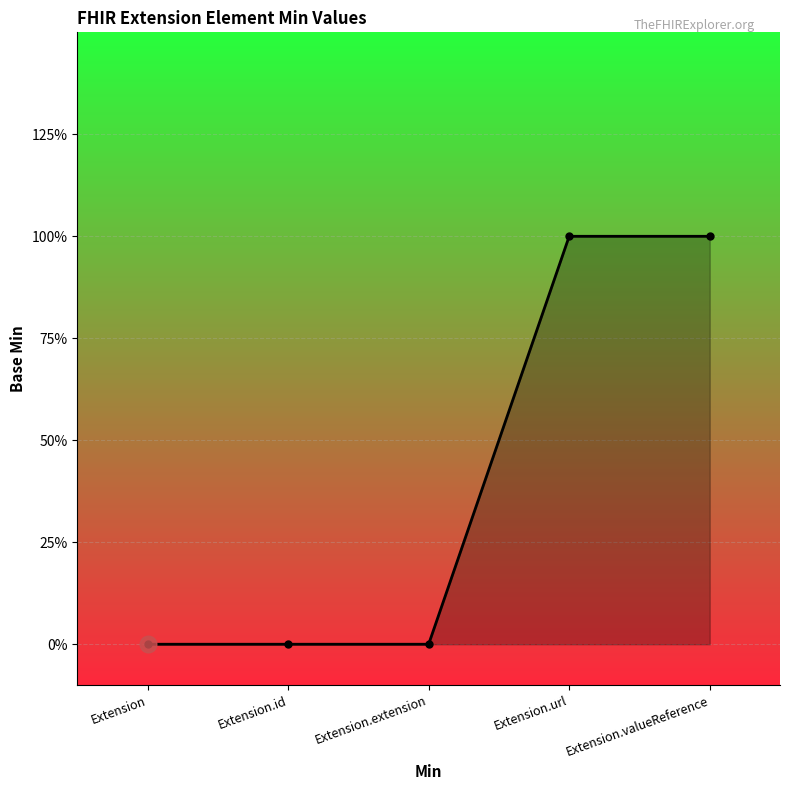

What position from the right is Extension.url?

2